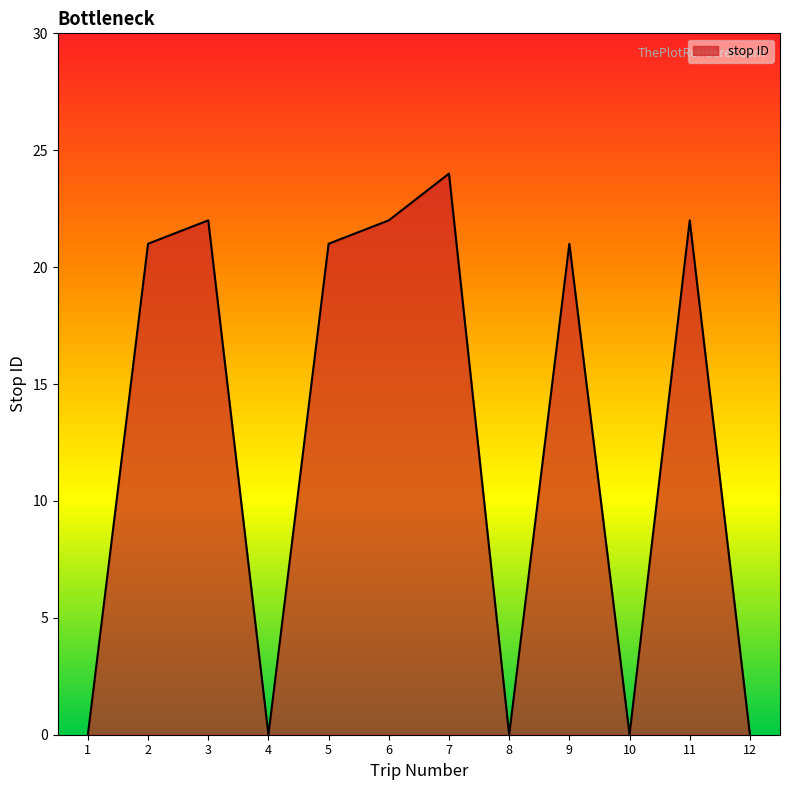

How many lines are shown in the chart?

1